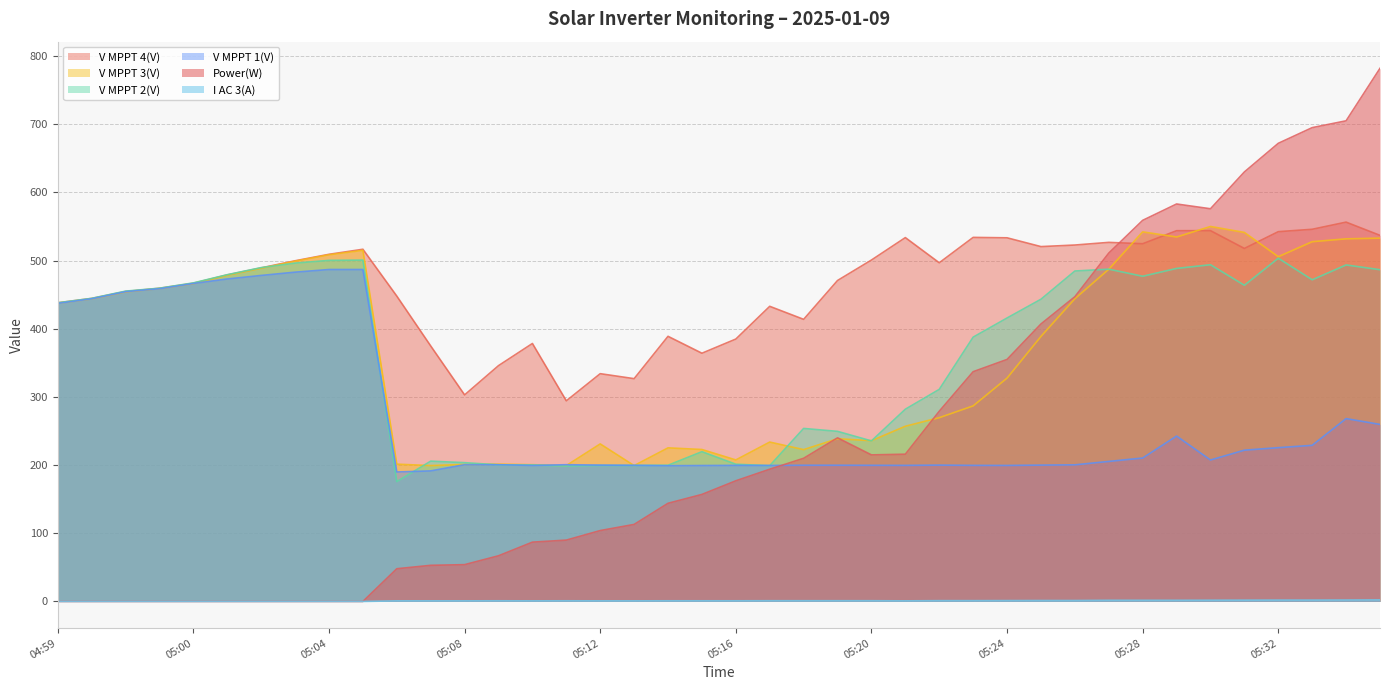

Which series has the largest total across all categories?

V MPPT 4(V)